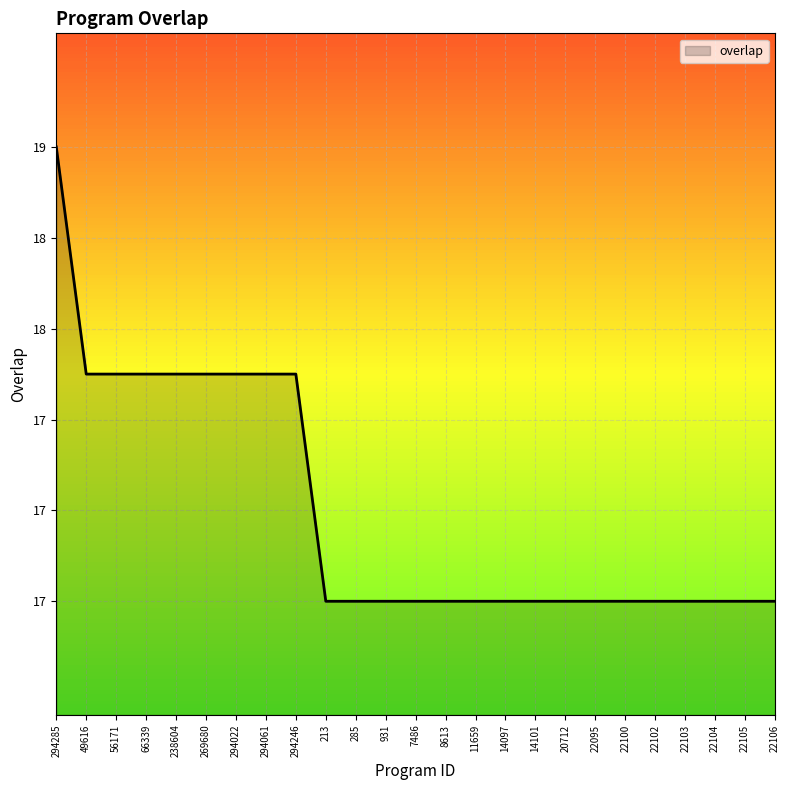

Does the chart have visible grid lines?

Yes